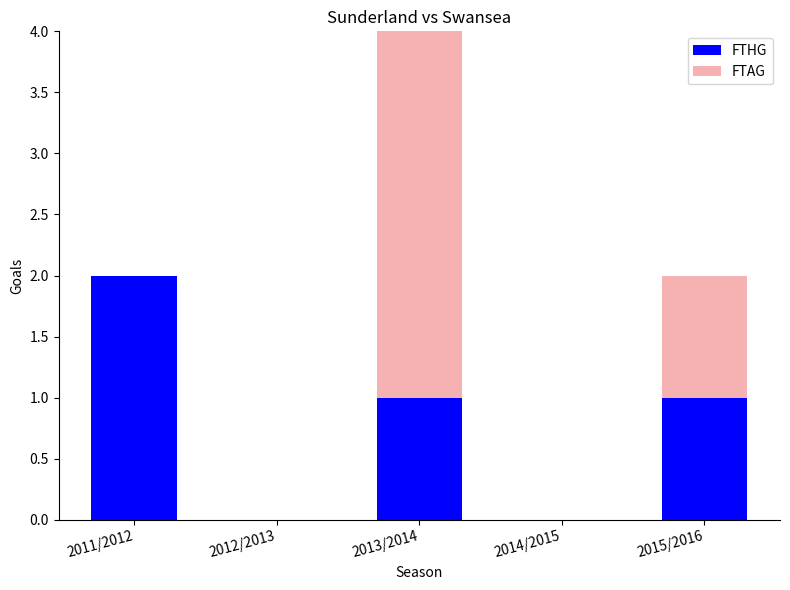

True or false: FTHG has a value of 2 at 2015/2016.

False